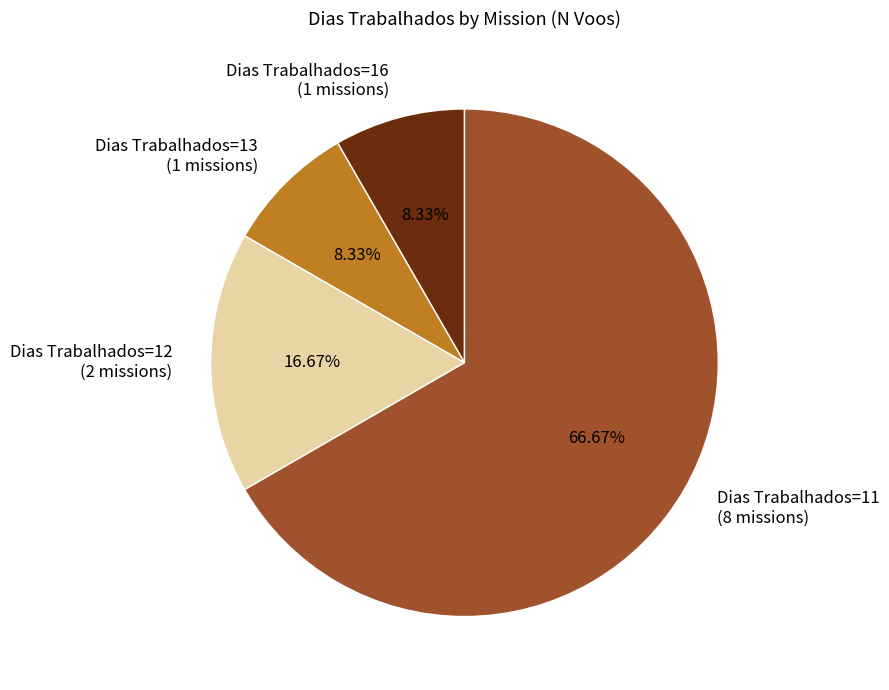

Does Dias Trabalhados=11 (8 missions) account for over 50% of the chart?

Yes